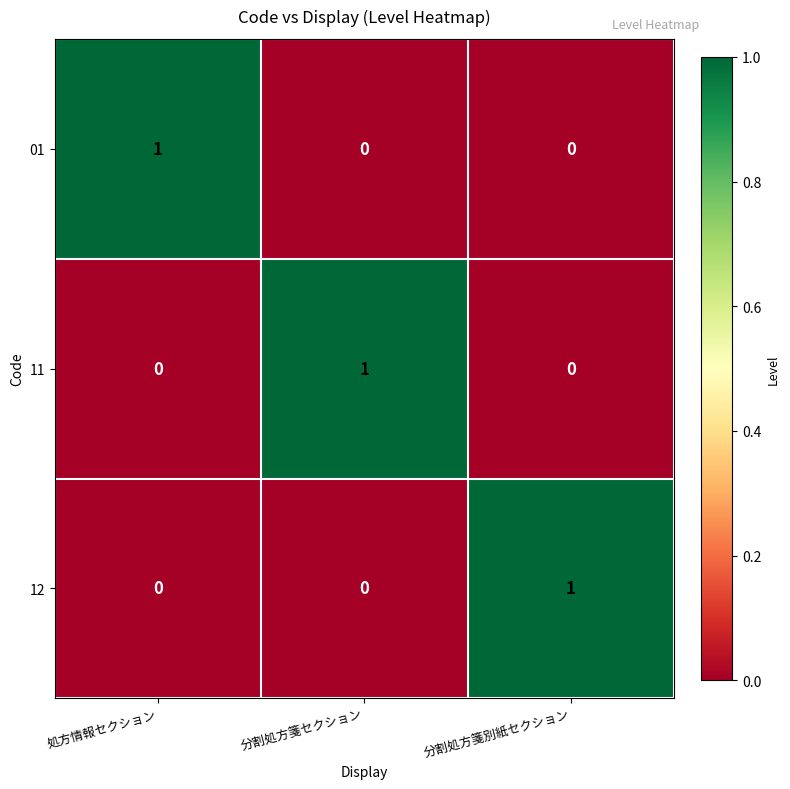

True or false: 01 has a value of 0 at 分割処方箋セクション.

True